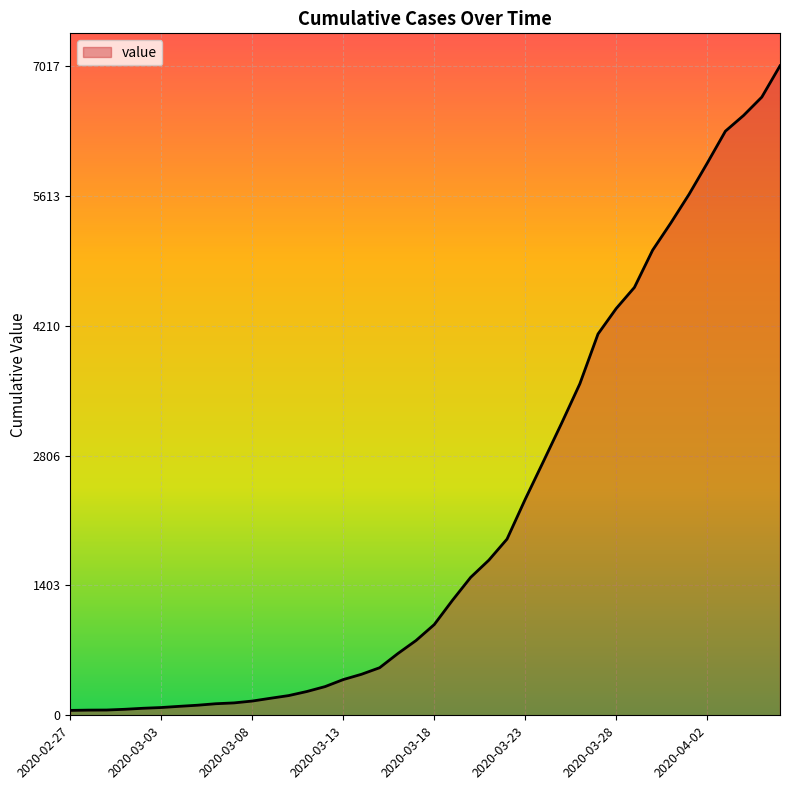

What is the greatest value displayed?

7017